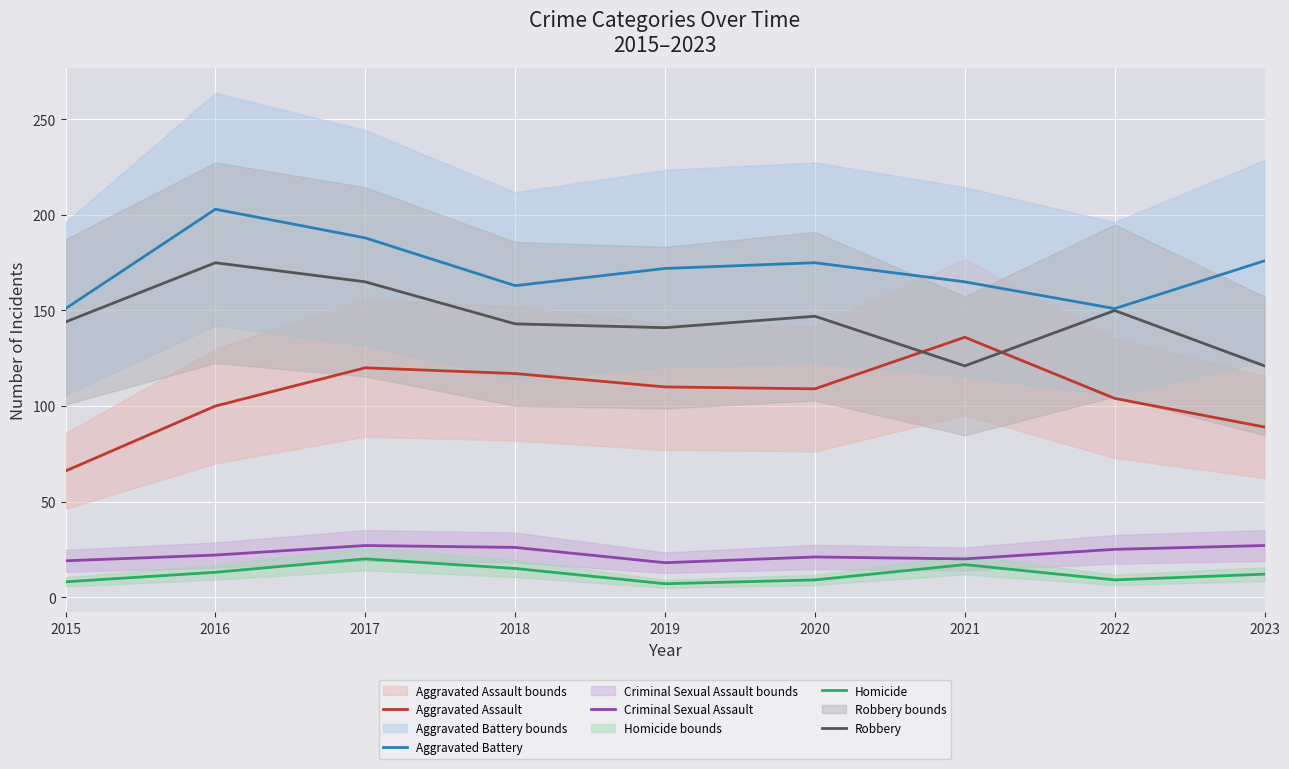

Read the Homicide value at 2019.

7